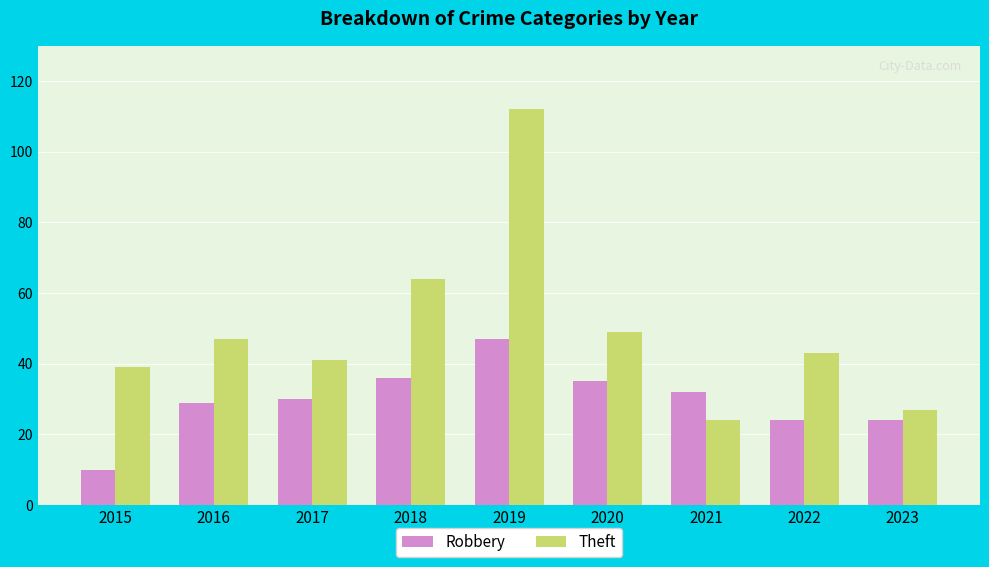

Rank the series by their maximum value, from lowest to highest.

Robbery, Theft